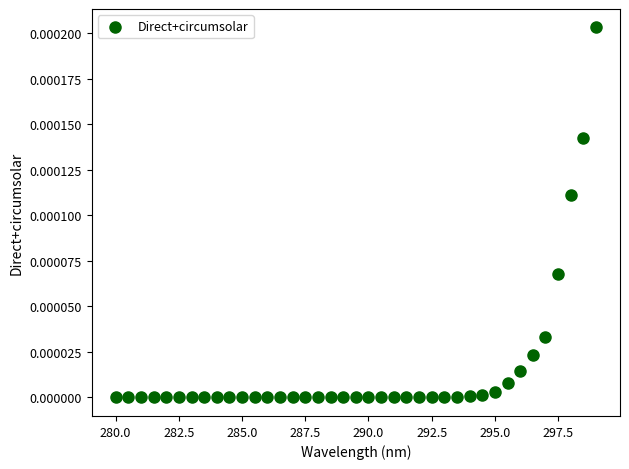

What is the range of X values (max minus min)?

19.0